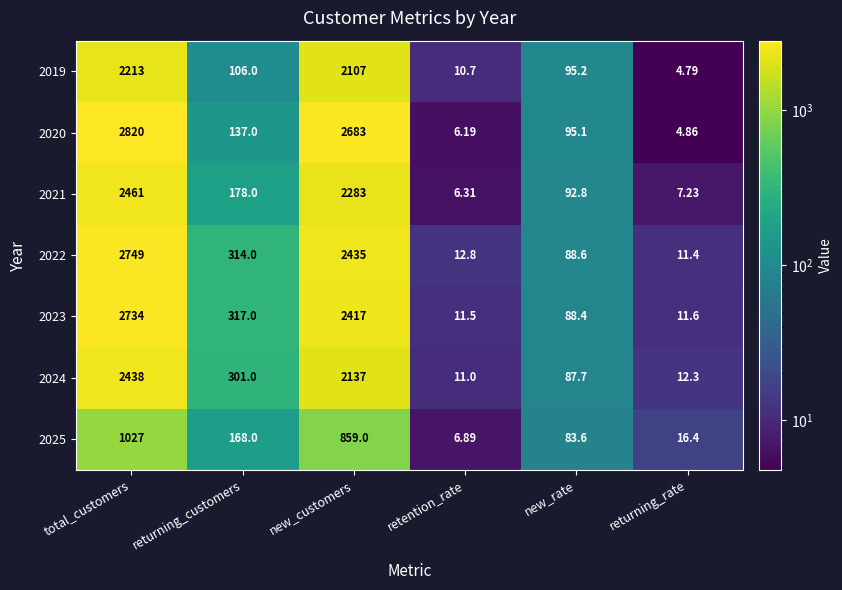

Rank the series at new_customers from lowest to highest value.

2025, 2019, 2024, 2021, 2023, 2022, 2020